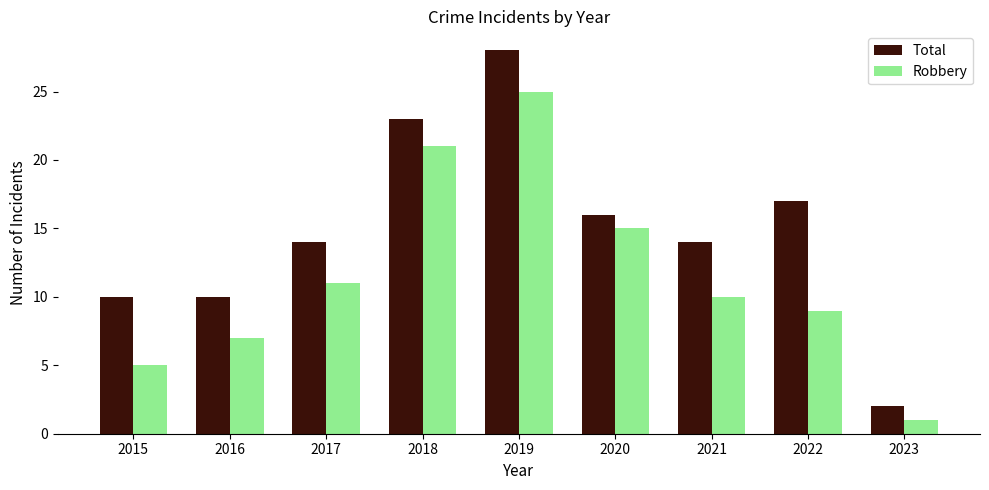

Reading left to right, what are all the values shown in this chart?

Total: 10	10	14	23	28	16	14	17	2
Robbery: 5	7	11	21	25	15	10	9	1